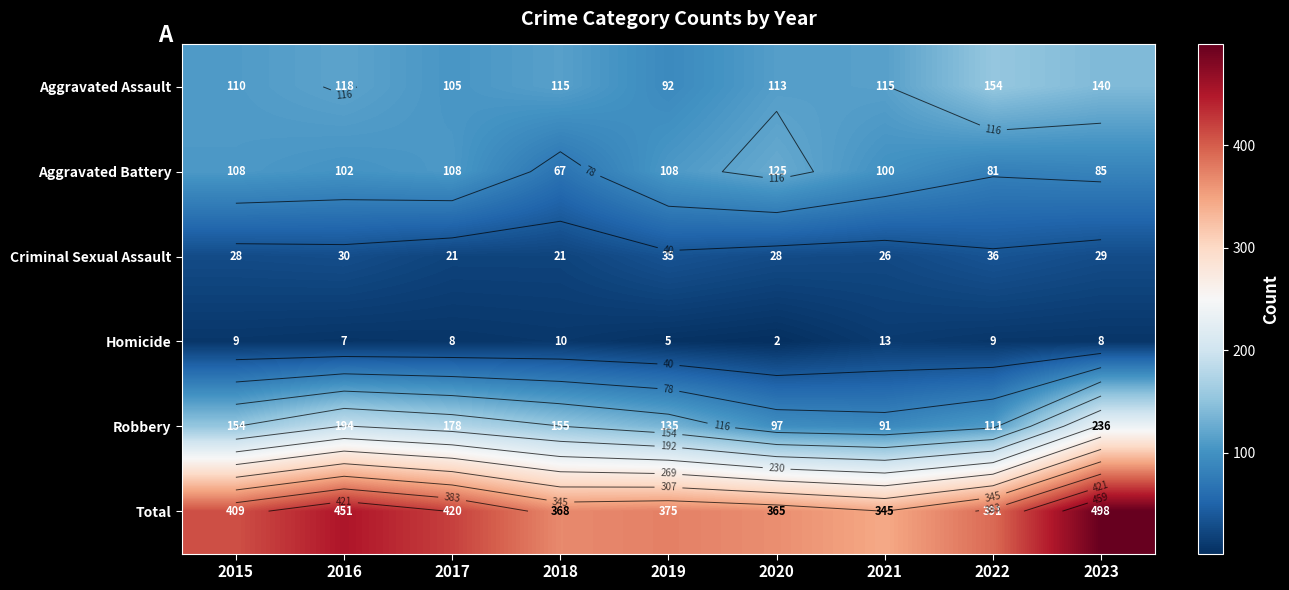

At how many categories does at least one series exceed 187?

9